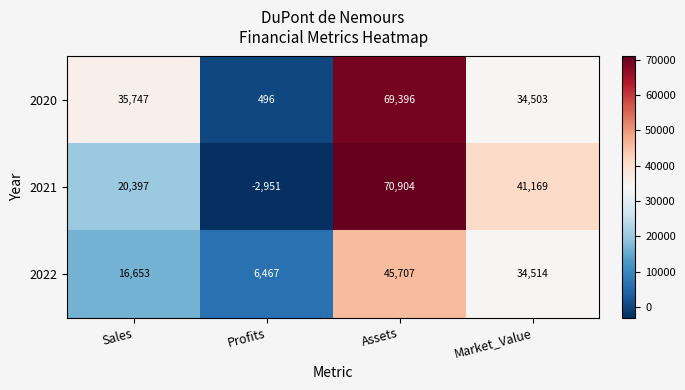

Rank the series at Profits from lowest to highest value.

2021, 2020, 2022